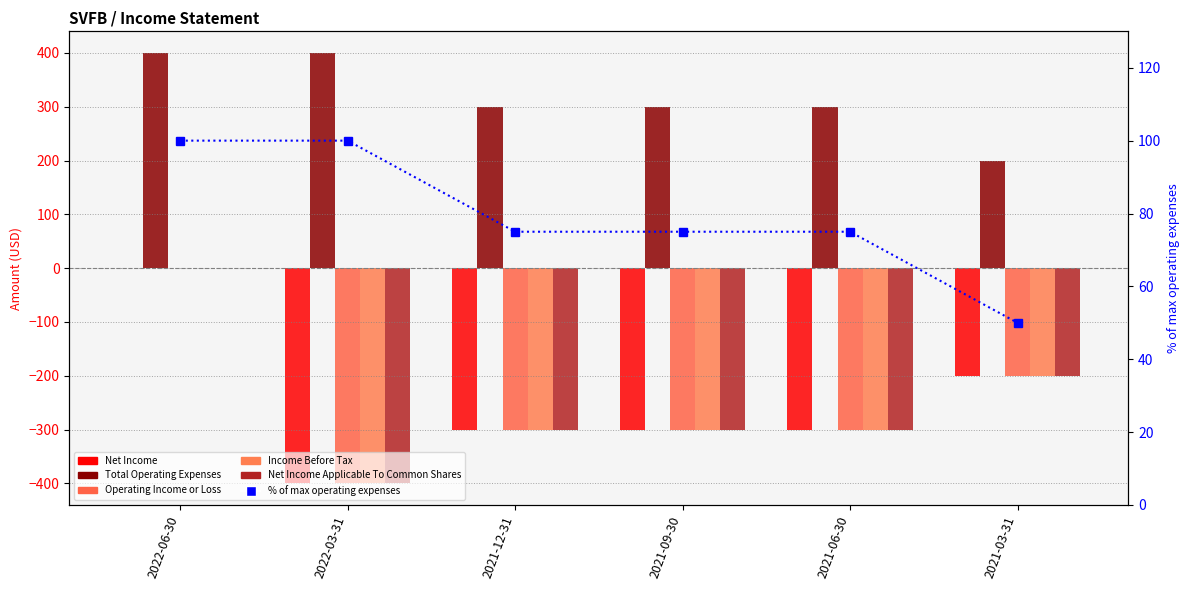

At which label does Total Operating Expenses reach its peak?

2022-06-30